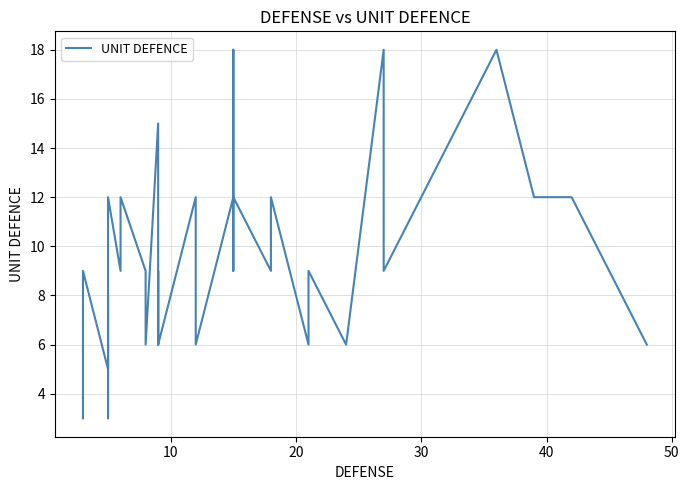

Does the chart display data point markers on the line(s)?

No